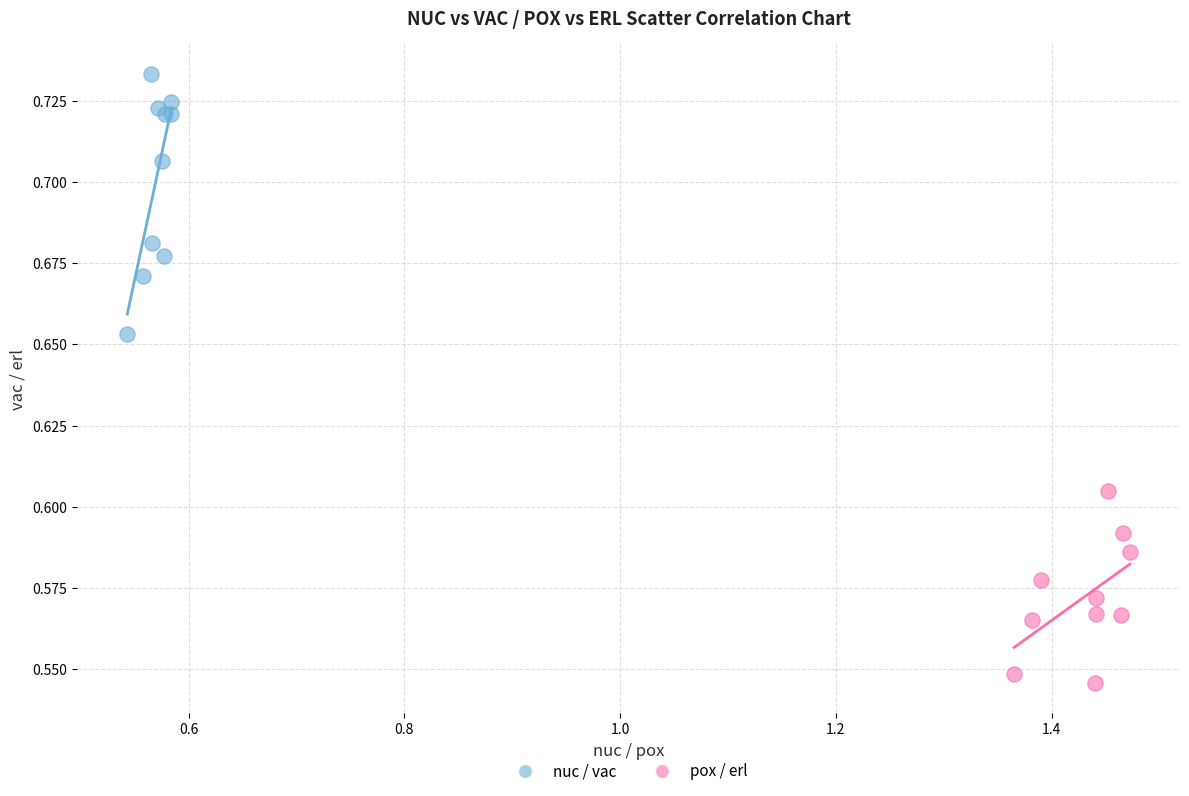

Which series reaches the minimum Y coordinate?

pox / erl